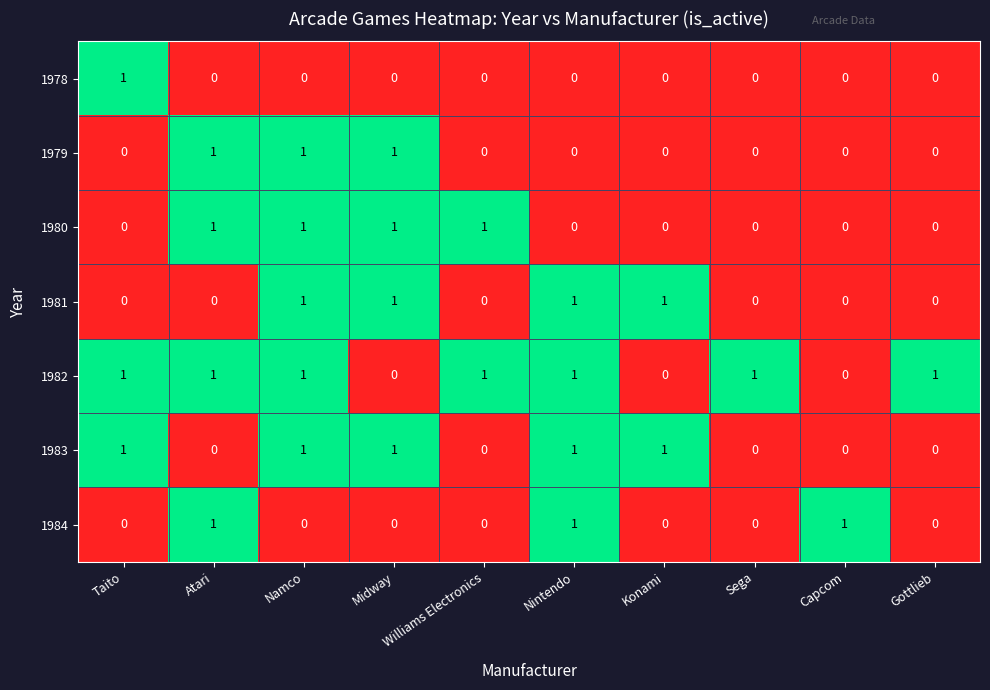

The value of 1984 at Nintendo is 1. True or false?

True